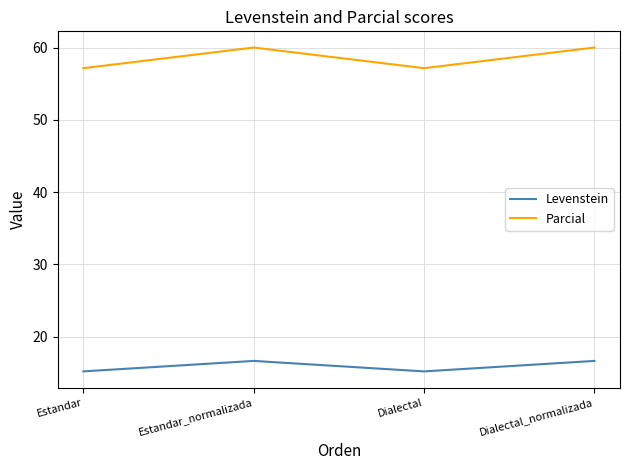

True or false: Levenstein and Parcial cross at least once.

False